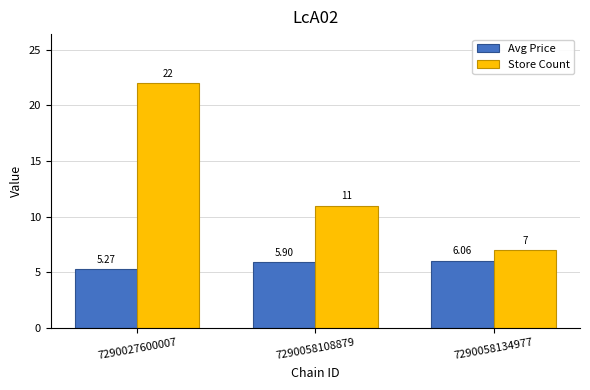

Where is Store Count nearest to the value 14?

7290058108879